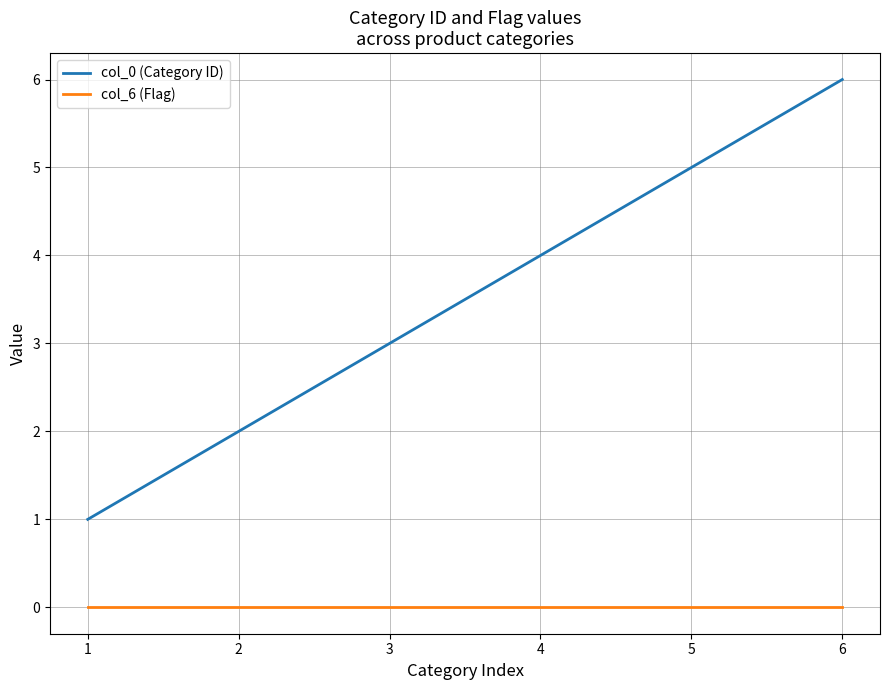

True or false: col_6 (Flag) and col_0 (Category ID) intersect in this chart.

False